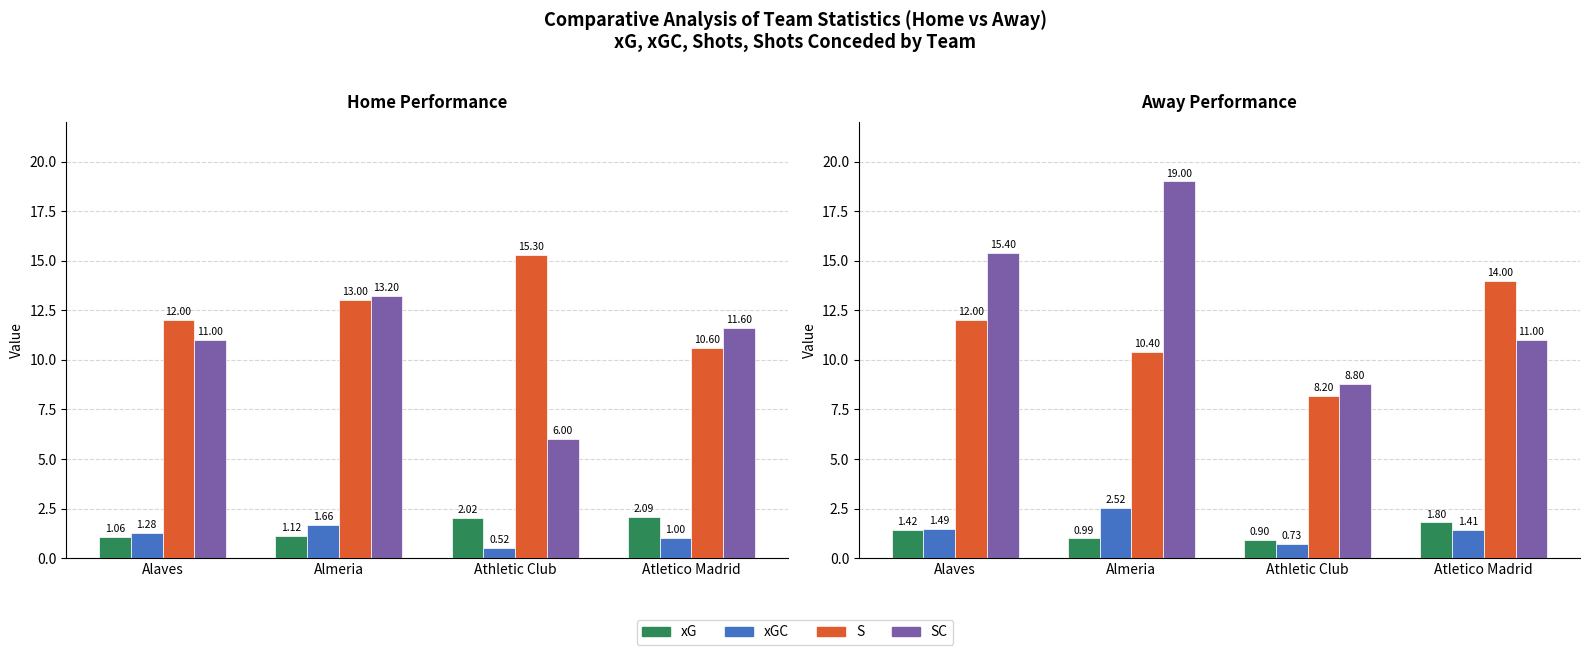

What is the value of the xGC bar at the 4th from the left?

1.4